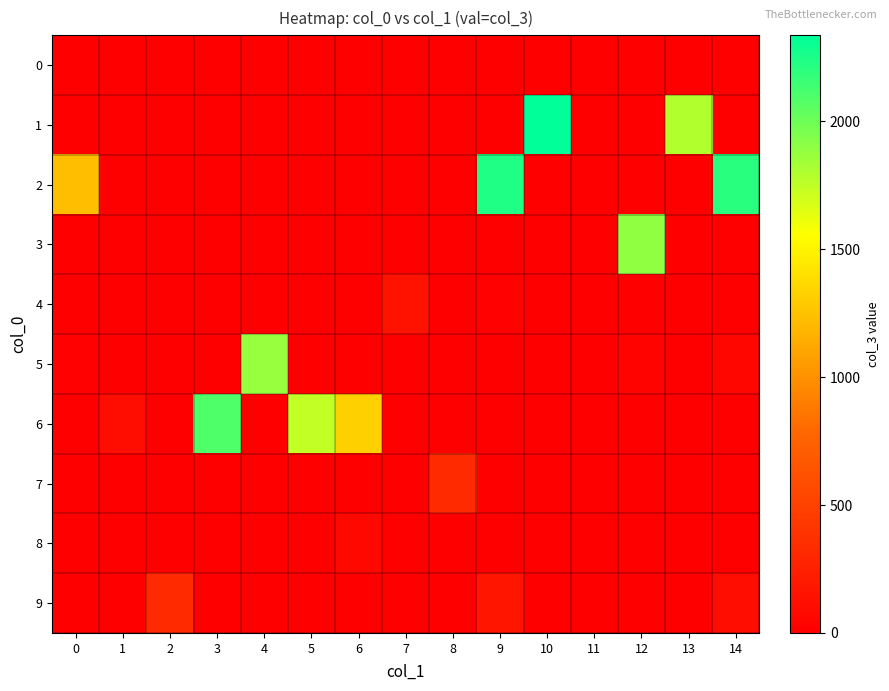

At how many categories does at least one series exceed 702?

10